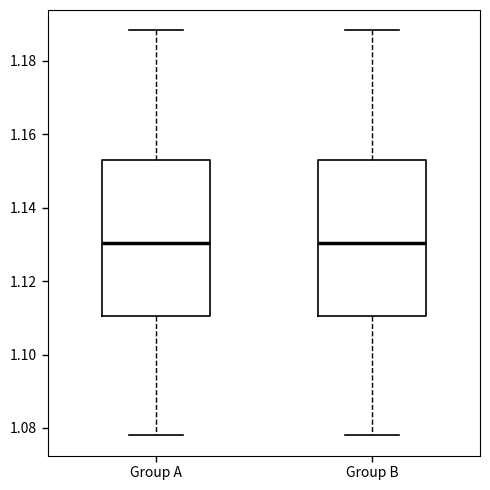

Where is the lower edge of the box for Group B on the y-axis? The values are not printed on the chart, so give them approximately, as read against the axis.

1.110